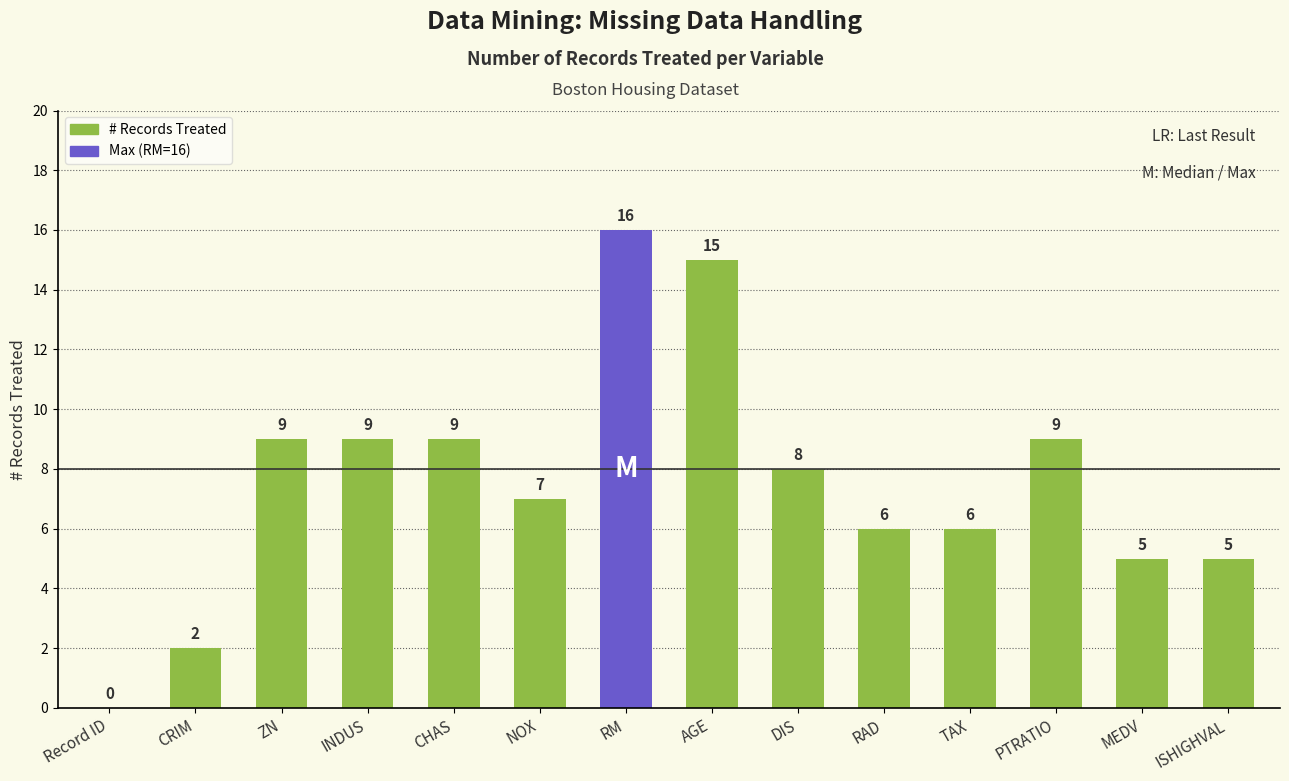

What is the greatest value displayed?

16